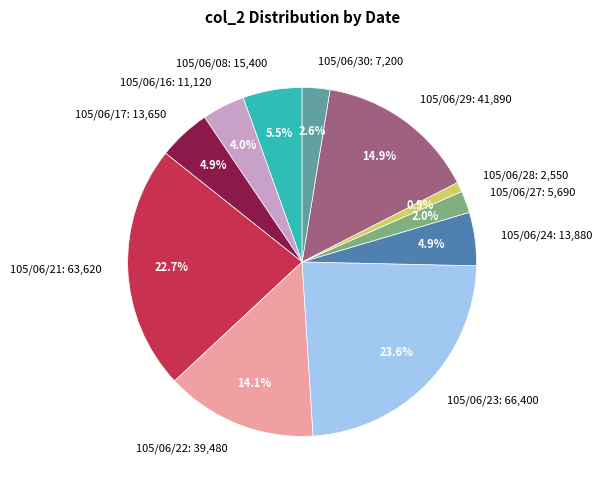

Approximately how many times larger is the value at 105/06/08 compared to 105/06/30?

2.1